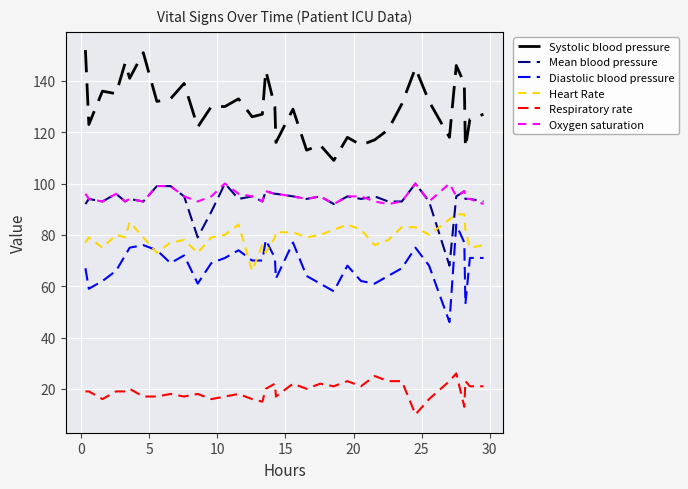

What is the minimum value for Respiratory rate?

10